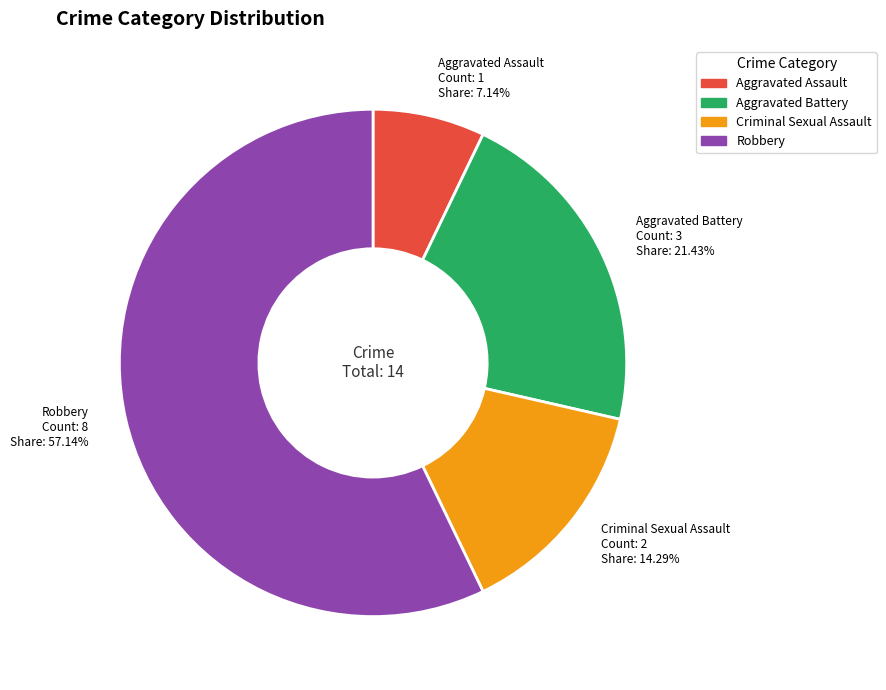

How many segments does this pie chart have?

4